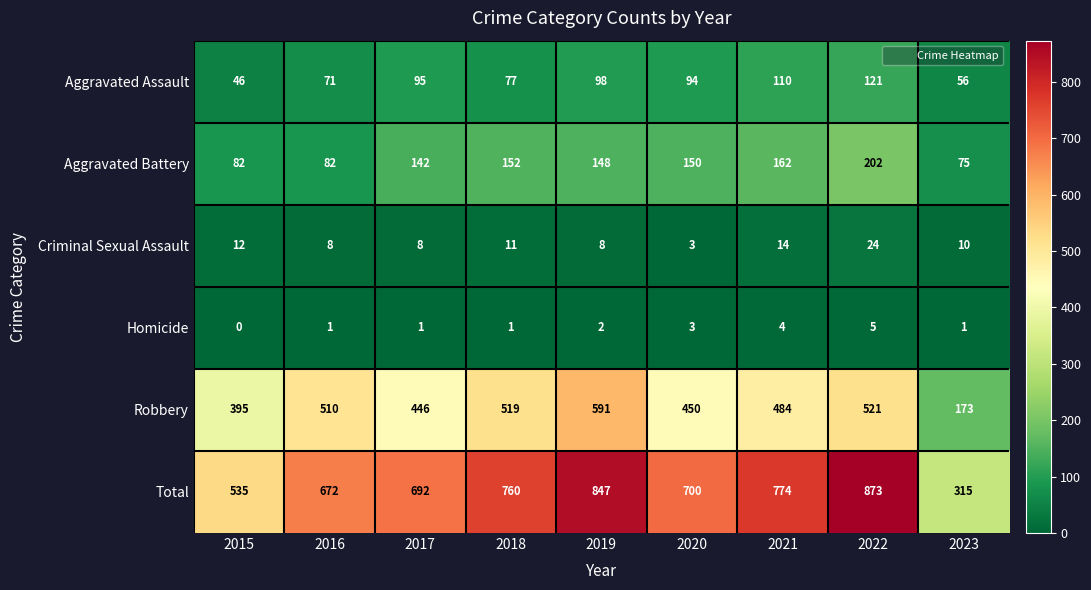

Rank the series by their maximum value, from highest to lowest.

Total, Robbery, Aggravated Battery, Aggravated Assault, Criminal Sexual Assault, Homicide